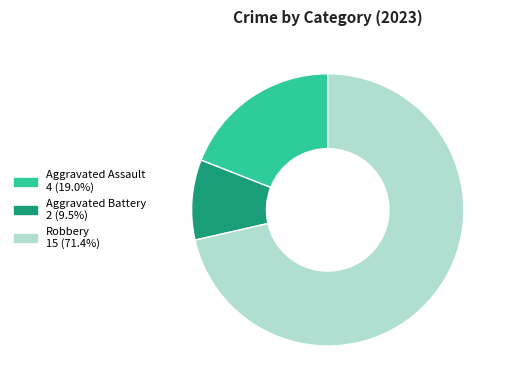

The Robbery slice represents 84% of the pie. True or false?

False